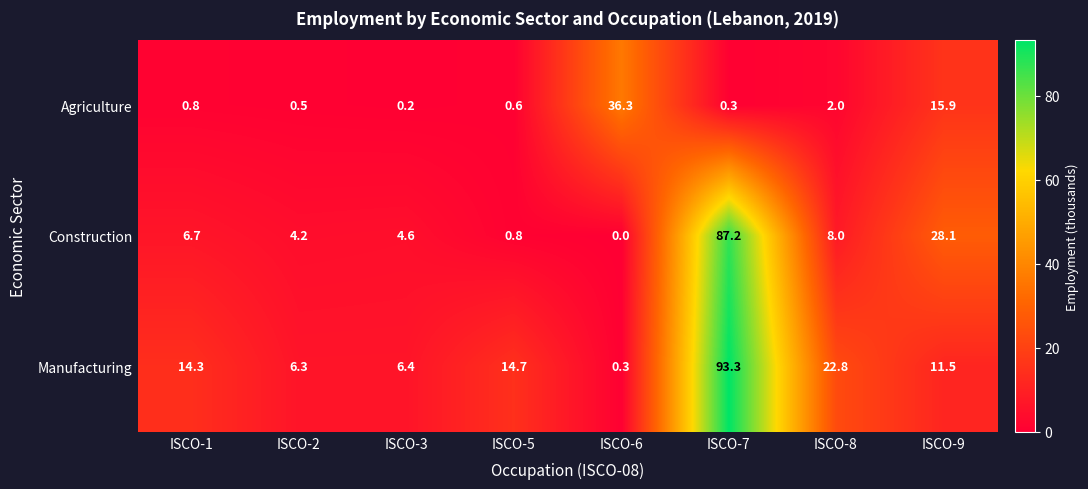

What is the difference between the Agriculture values at ISCO-3 and ISCO-9?

15.7